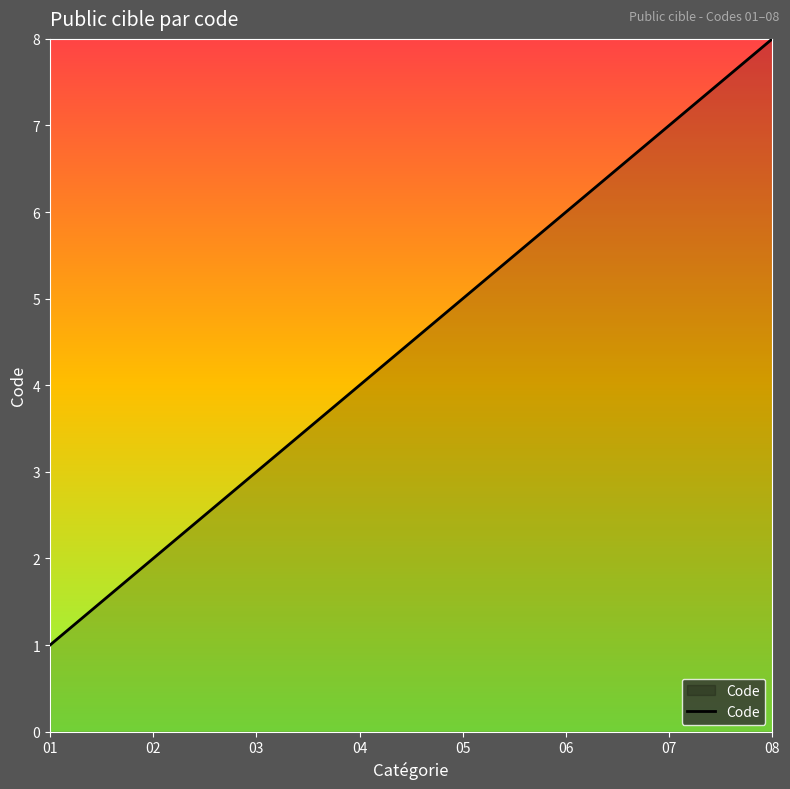

Reading left to right, transcribe all the data shown in this chart.

01=1	02=2	03=3	04=4	05=5	06=6	07=7	08=8